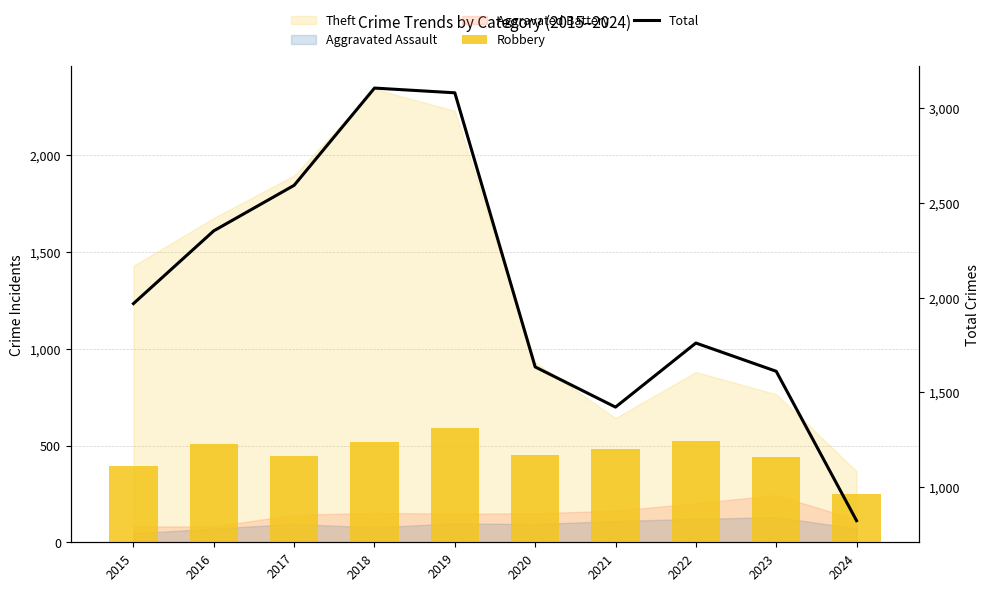

Count the number of categories in the chart.

10